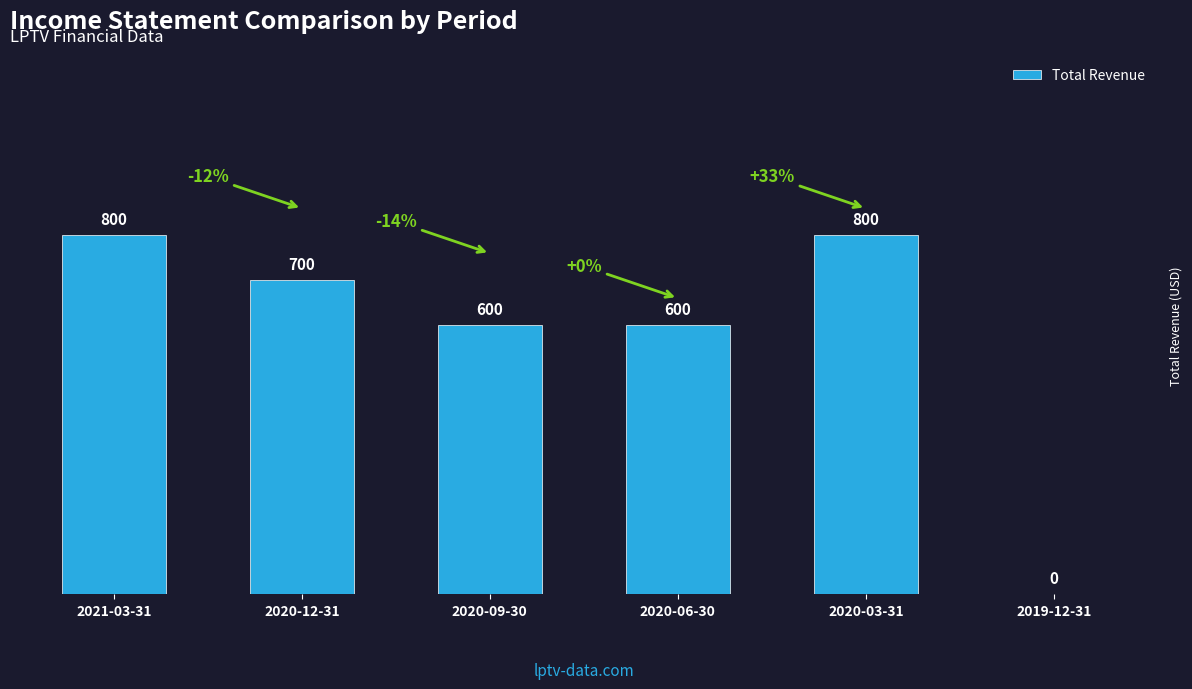

What is the difference between the values at 2021-03-31 and 2020-06-30?

200